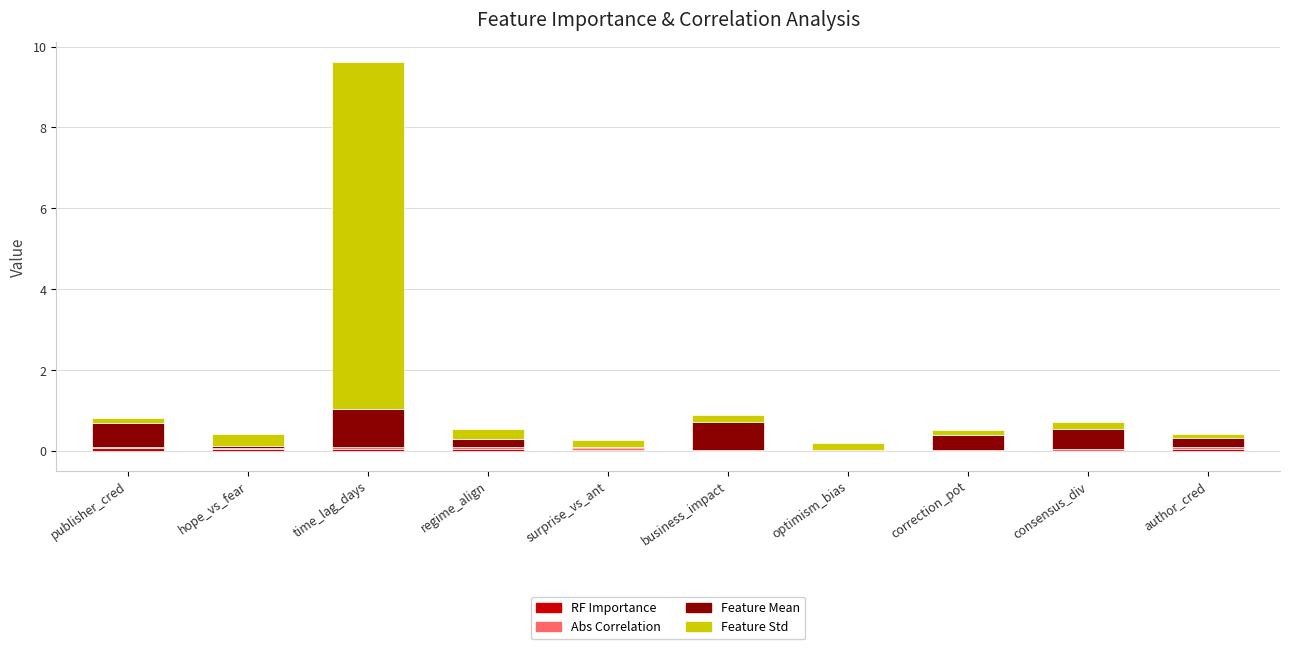

At how many categories does at least one series exceed 0?

10